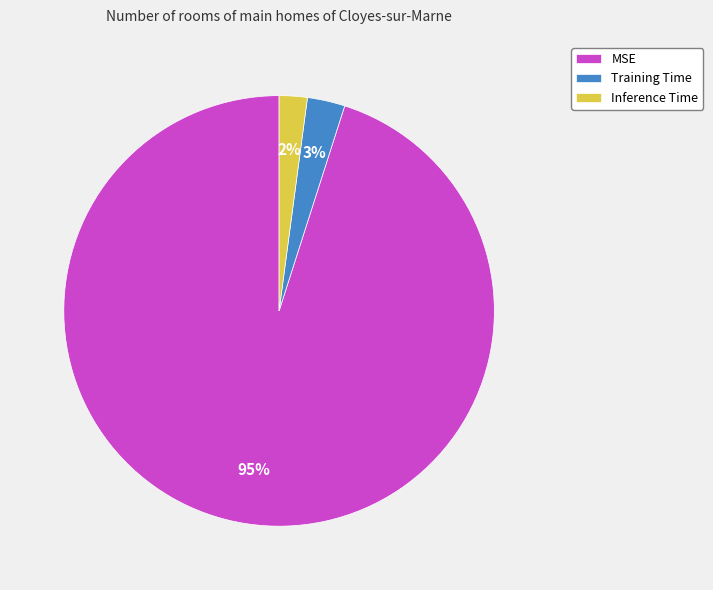

Is MSE the majority of the pie?

Yes